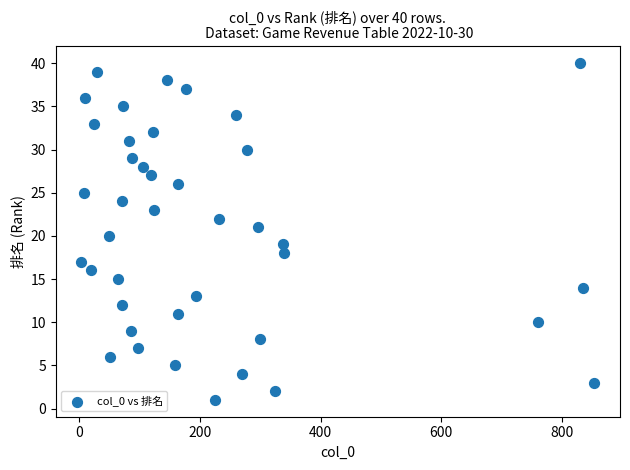

What is the range of Y values (max minus min)?

39